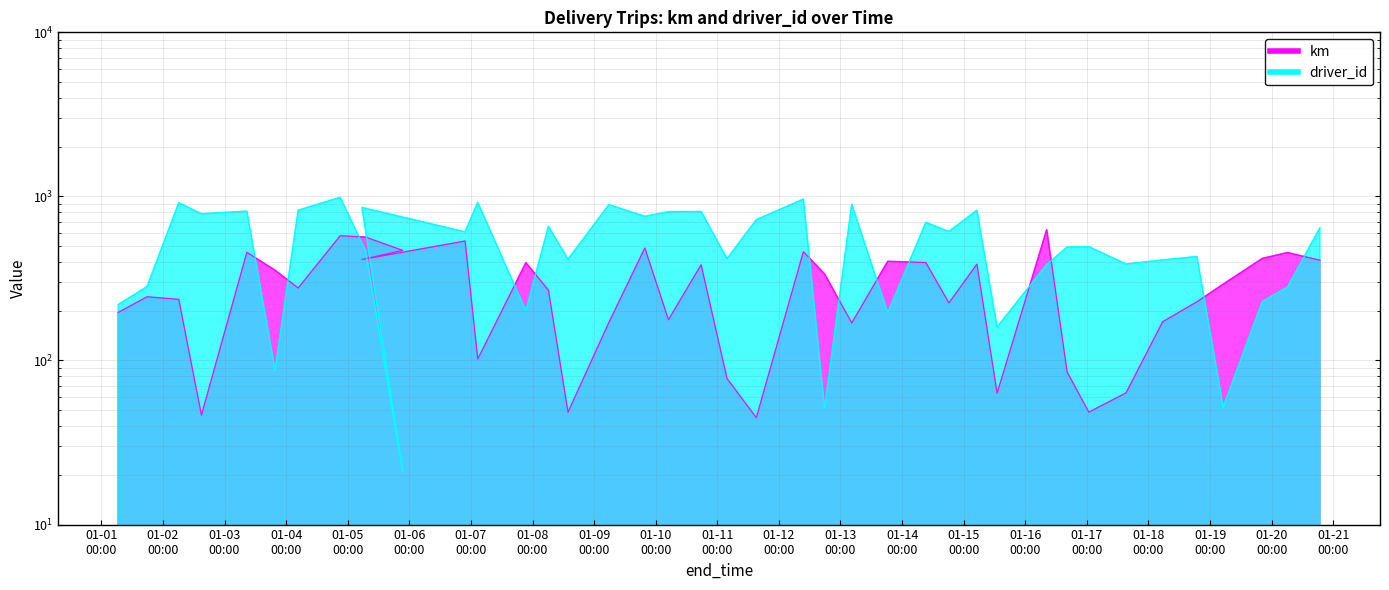

The value of driver_id at 2015-01-14 09:16:00 is 694.0. True or false?

True